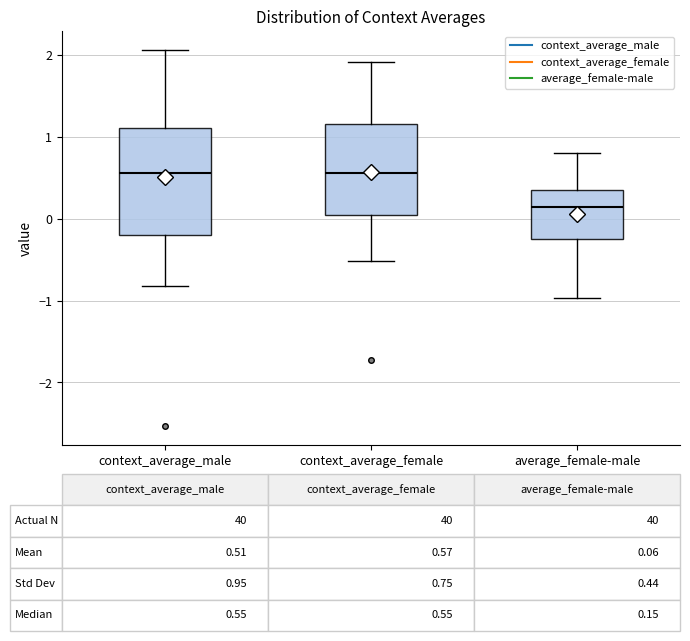

Comparing the boxes themselves (not the whiskers), which one is the tallest?

context_average_male